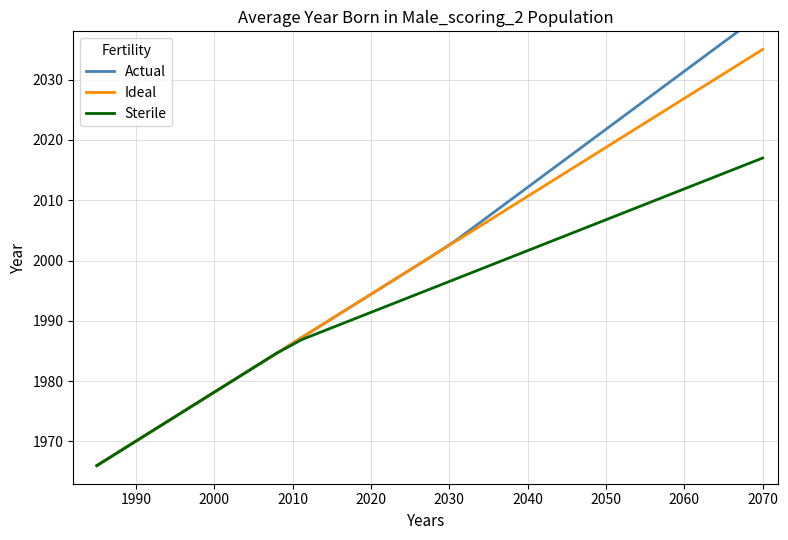

True or false: Sterile has more than 2 interior local peaks.

False